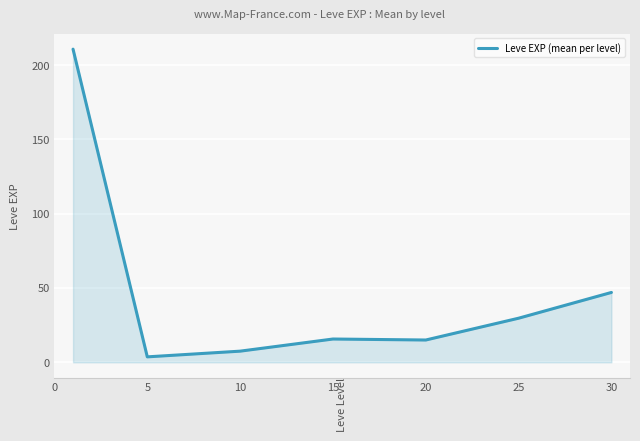

What is the maximum value shown in the chart?

210.7